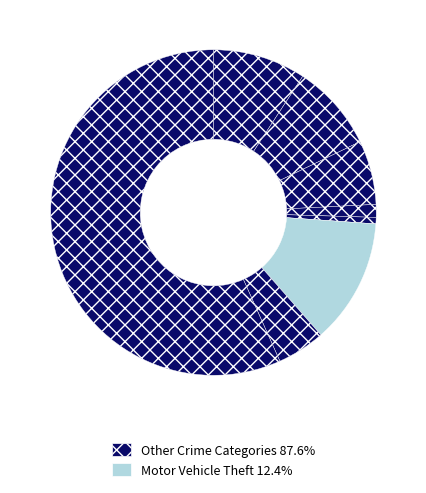

Count the number of slices in the pie.

8